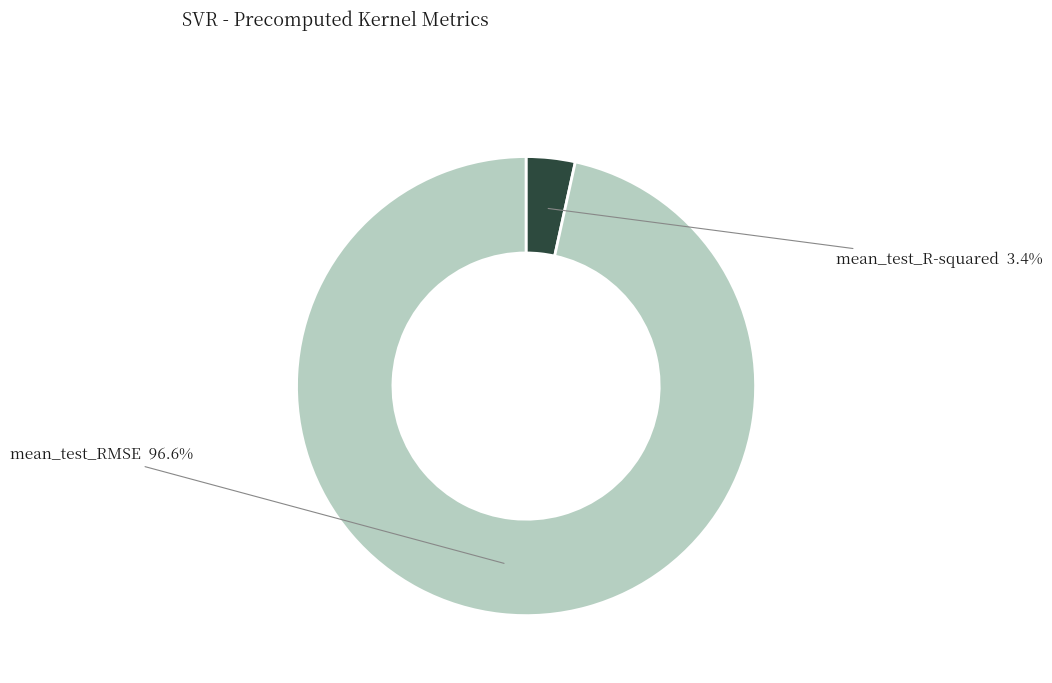

Combined, what portion of the pie is mean_test_RMSE and mean_test_R-squared?

100.0%